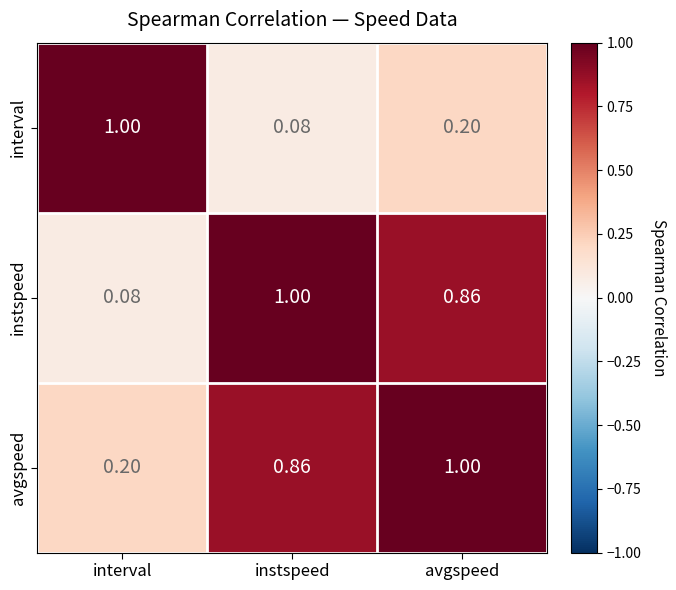

Rank the series at interval from lowest to highest value.

instspeed, avgspeed, interval